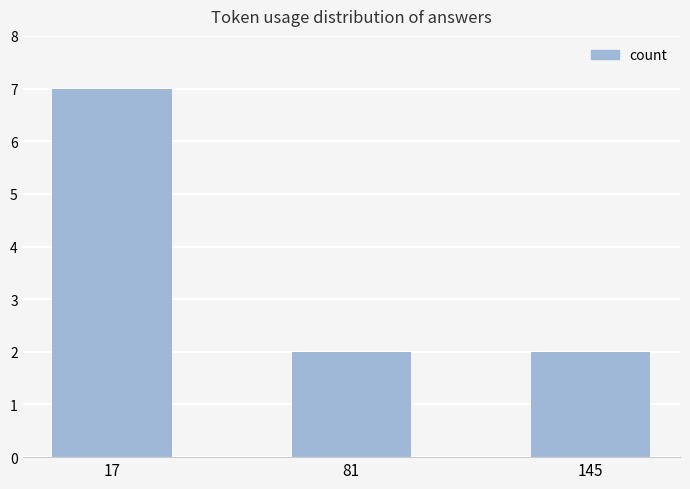

Reading left to right, list all the values displayed in this chart.

7	2	2